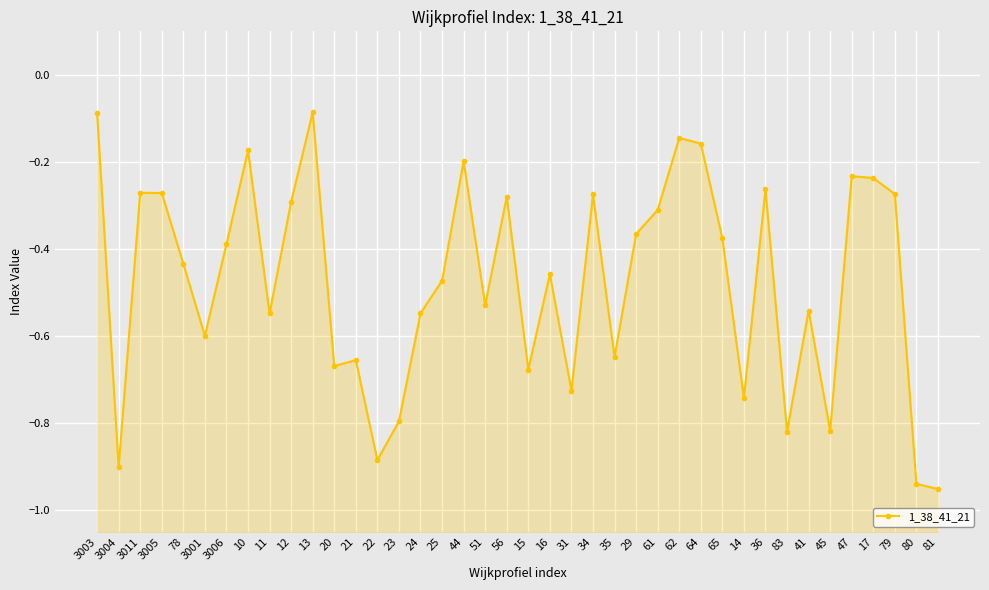

Where is the first local maximum?

3011